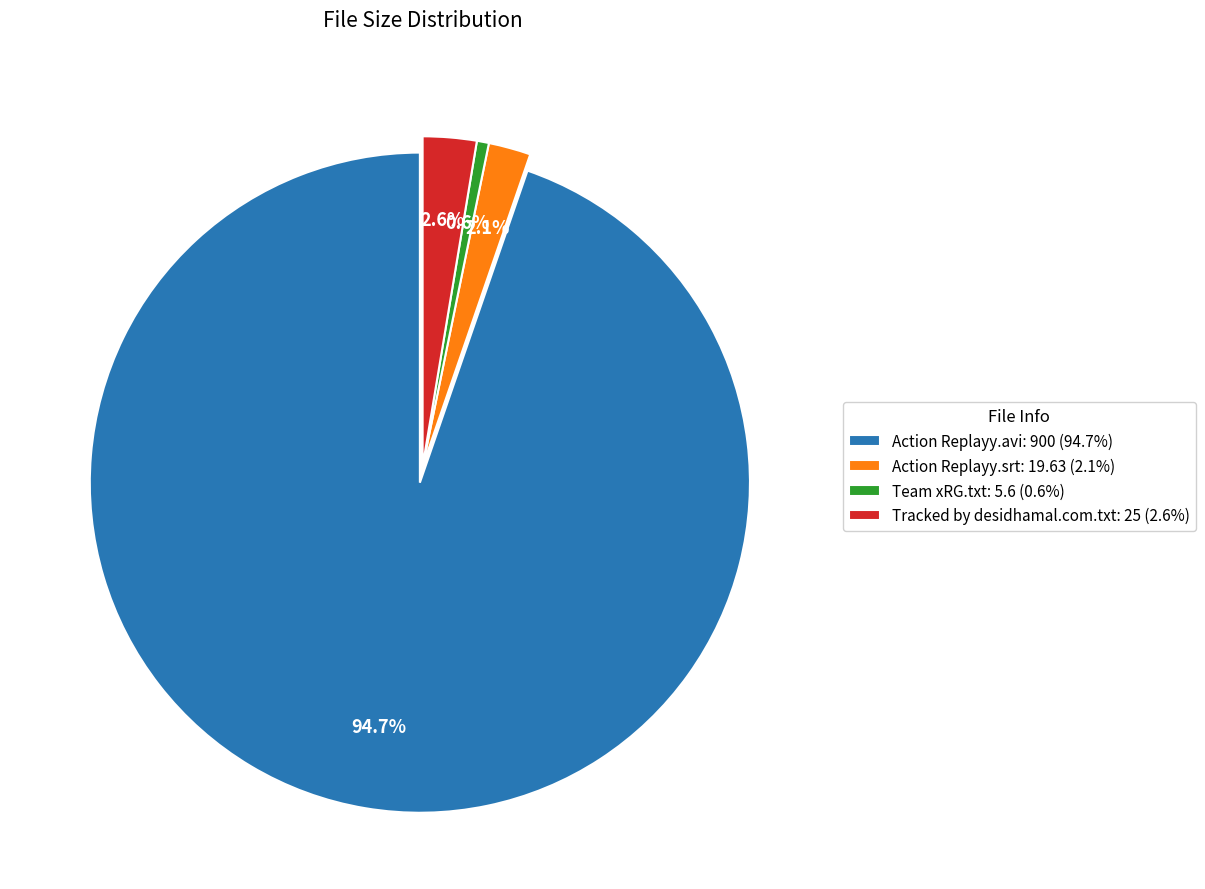

What portion of the pie excludes Tracked by desidhamal.com.txt?

97.4%